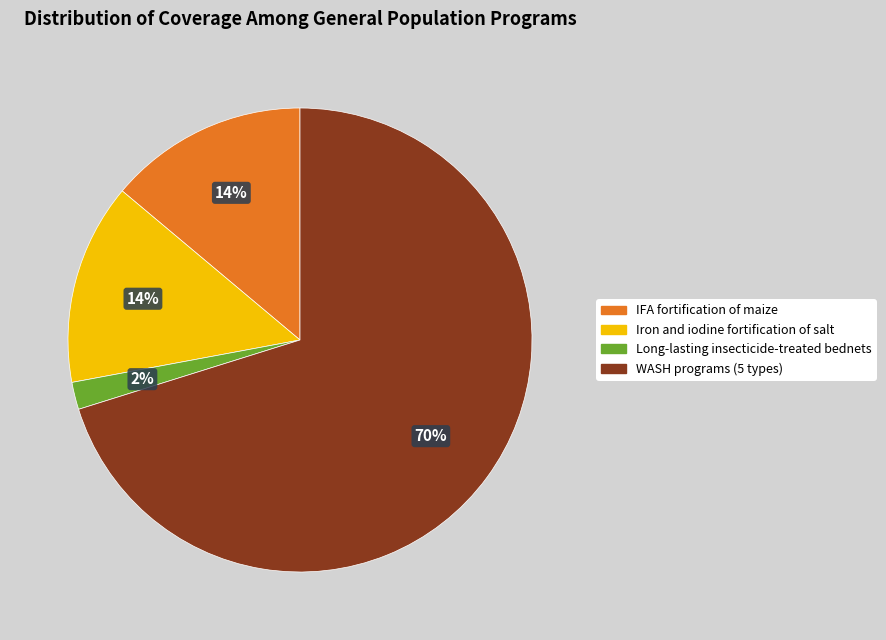

Does any single category account for the majority?

Yes